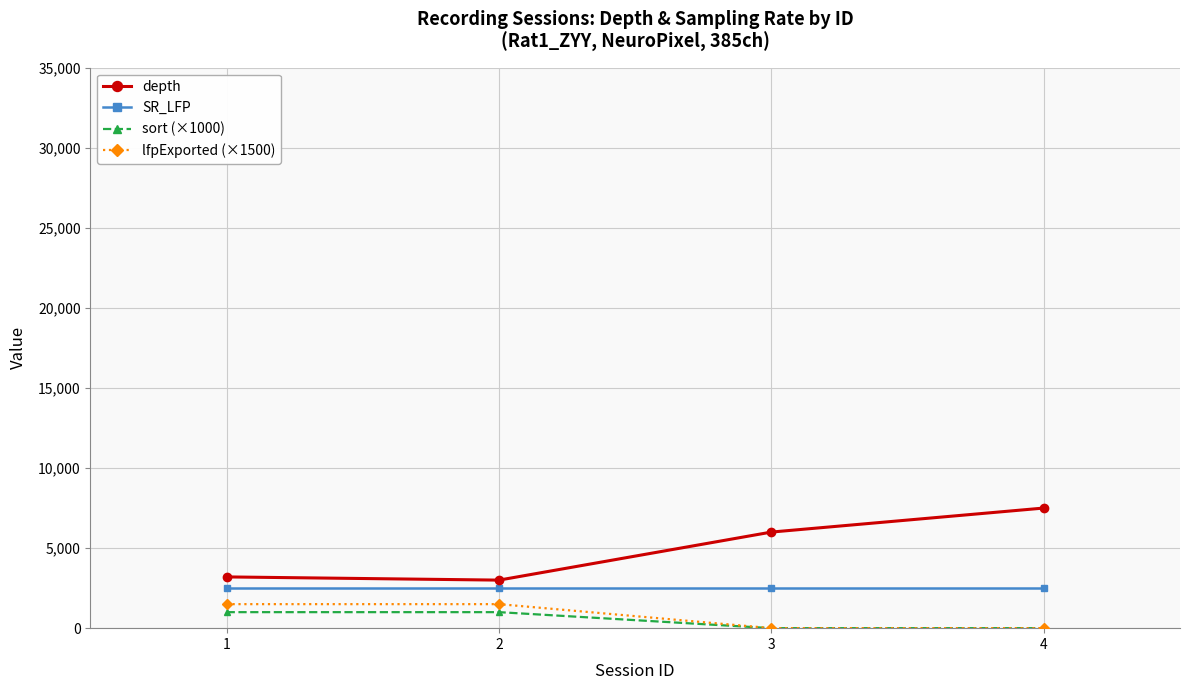

What is the difference between the sort (×1000) values at 4 and 2?

1000